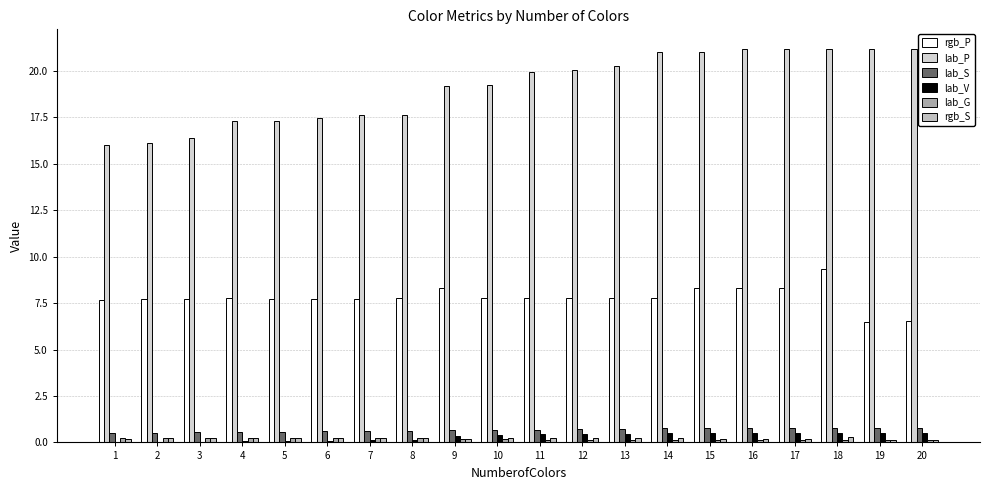

Which label corresponds to the largest value in the chart?

19